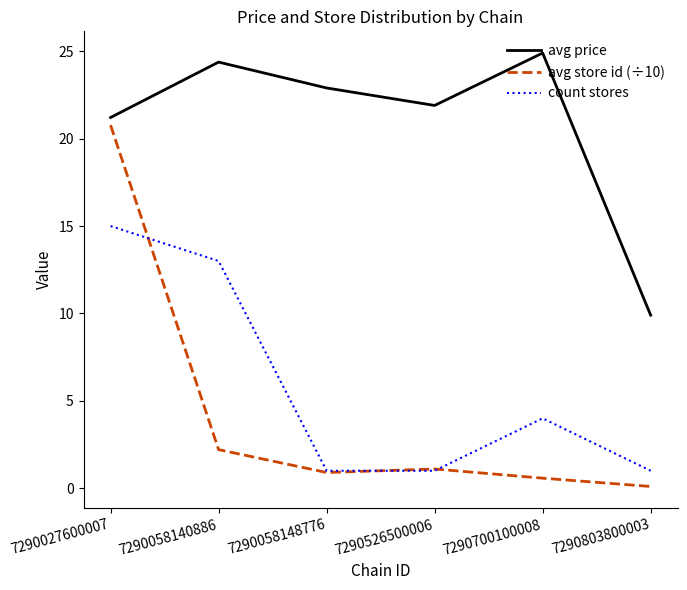

At how many categories does at least one series exceed 11?

5